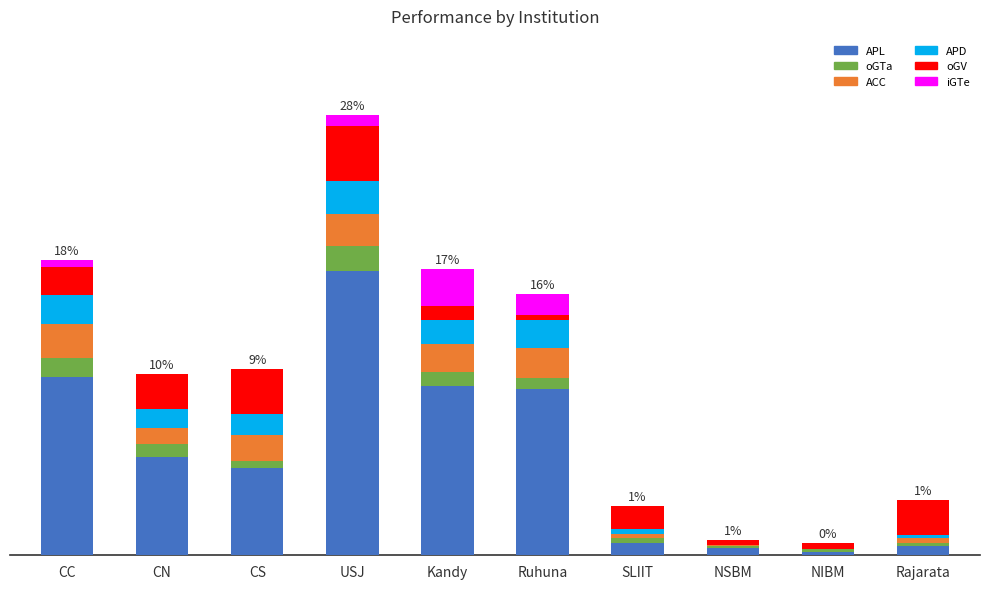

Which has a higher value, CS or Ruhuna?

Ruhuna